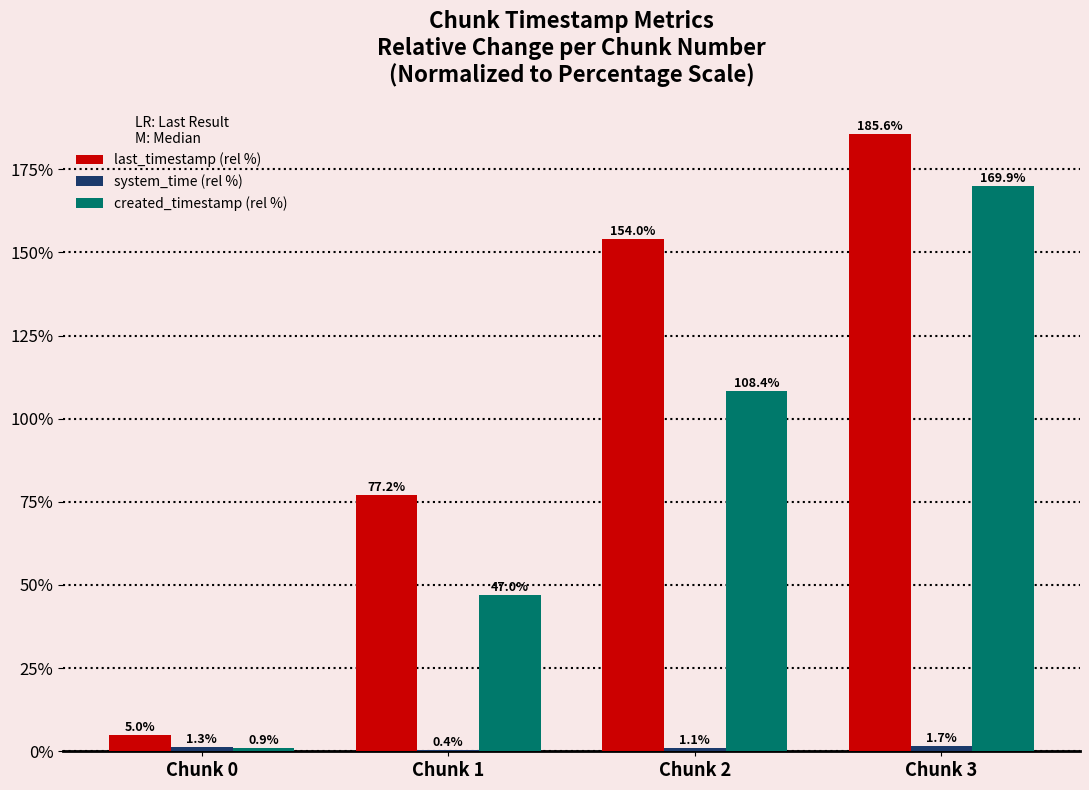

What is the sum of all created_timestamp (rel %) values?

326.2